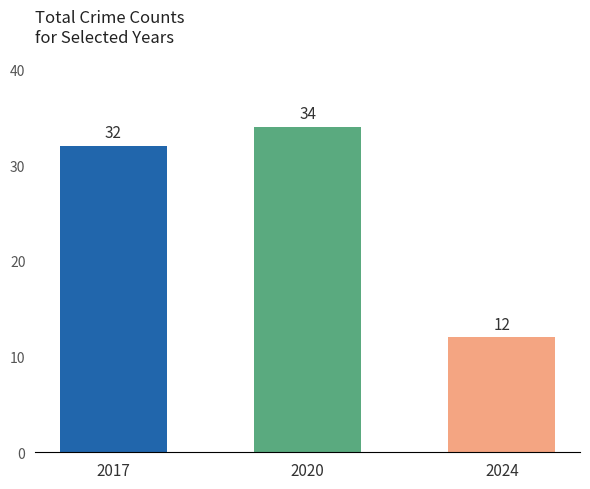

Where is the data nearest to the value 23?

2017